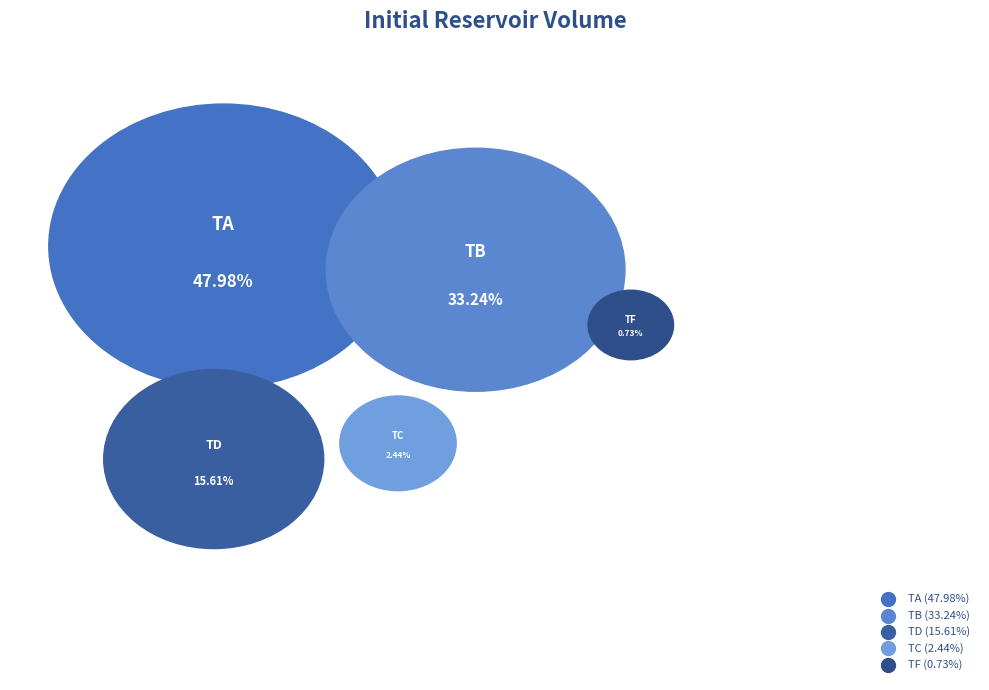

True or false: TD accounts for 16% of the total.

True